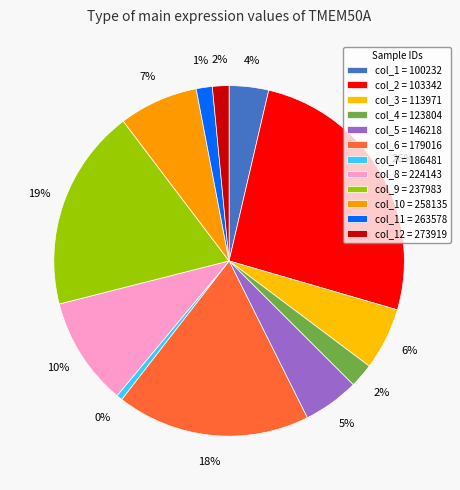

Is 224143 the majority of the pie?

No